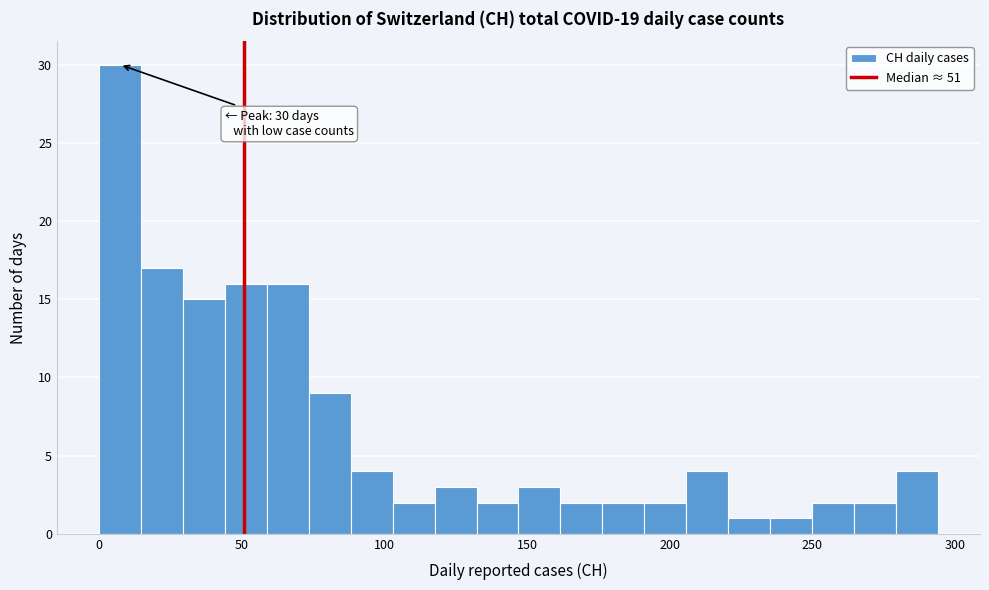

Around what value on the x-axis is the tallest bar? Give the approximate position of its centre, as read against the axis.

5